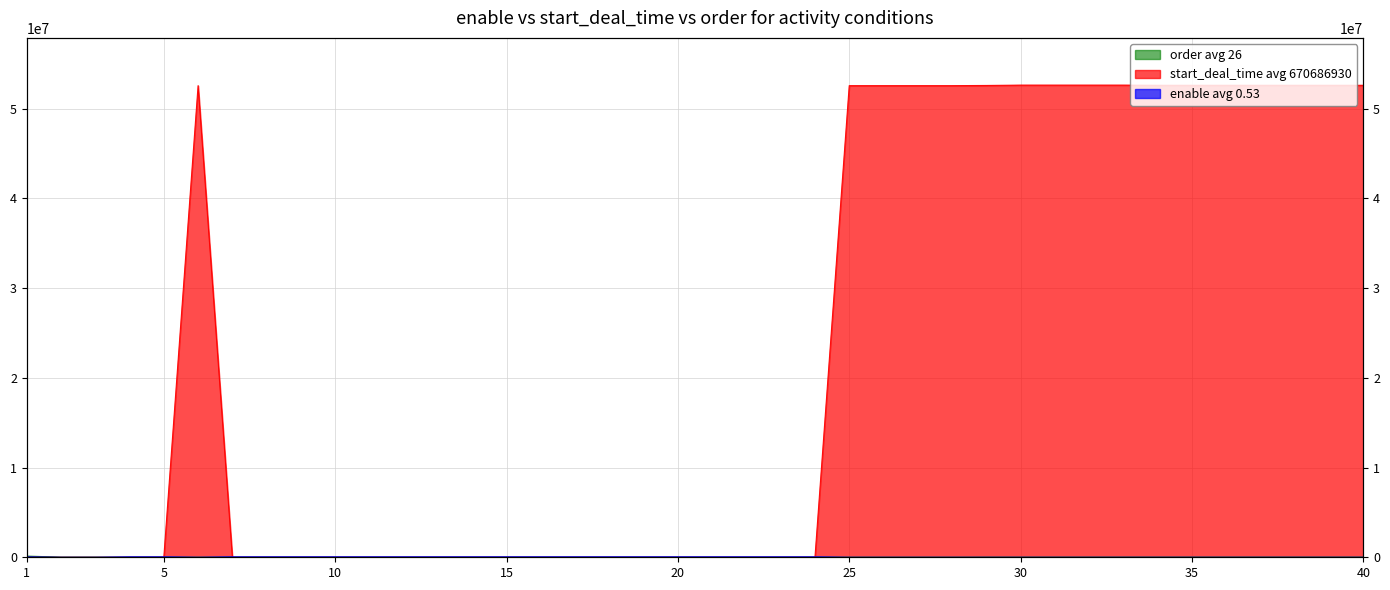

How many lines are shown in the chart?

3